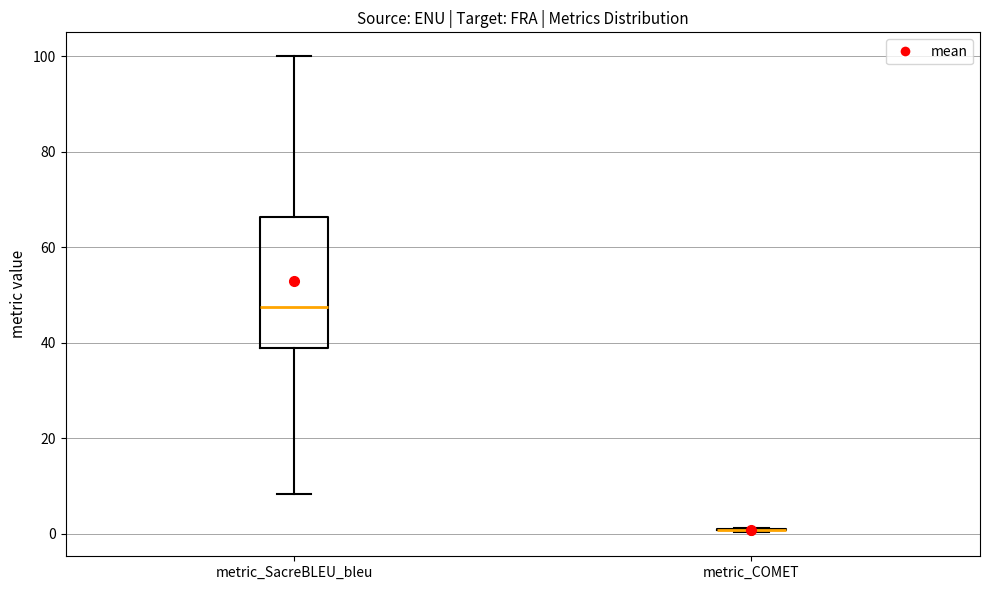

Reading left to right, read every box against the y-axis: the position of its median line, the range the box covers, and the ends of its whiskers. The values are not printed on the chart, so give them approximately, as read against the axis.

metric_SacreBLEU_bleu: median 48, box 38 to 66, whiskers 8 to 100
metric_COMET: box collapsed to a line at 0, whiskers 0 to 2